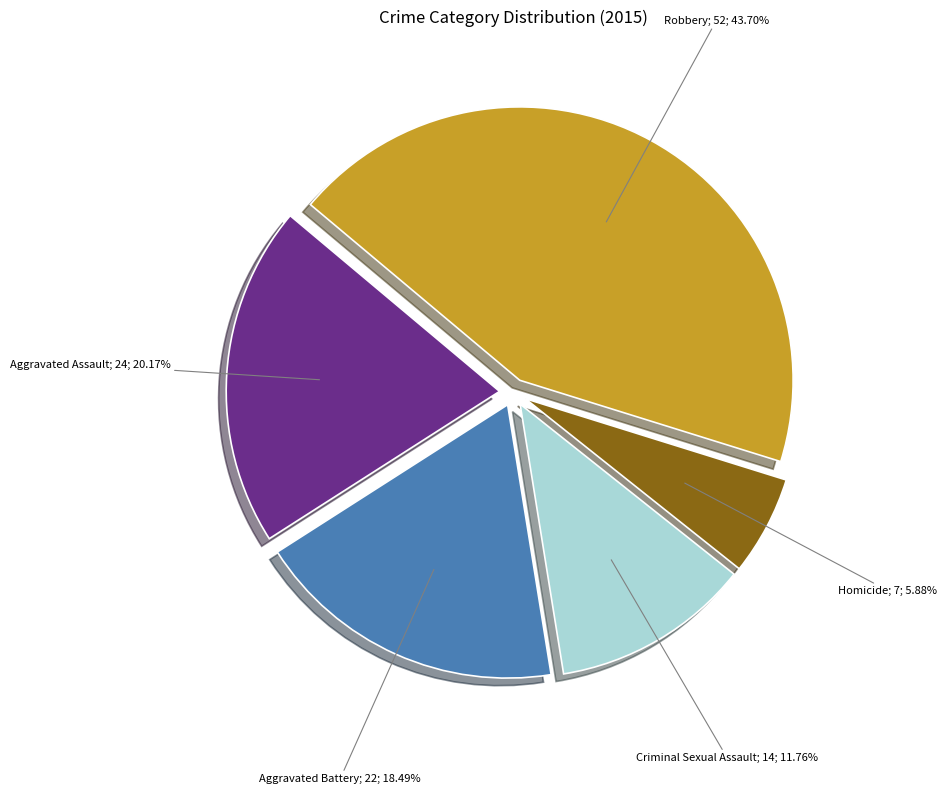

Is there any slice that represents more than half of the pie?

No